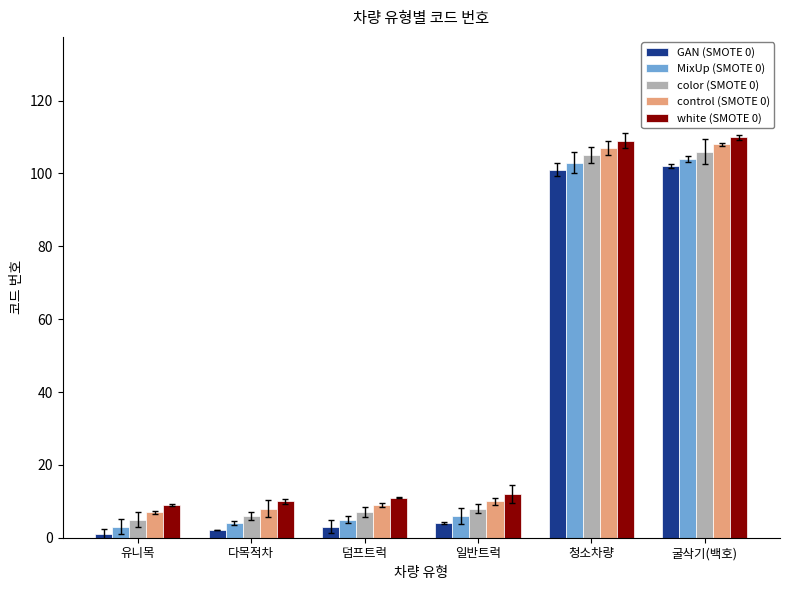

How many data points in white (SMOTE 0) are less than 12?

3